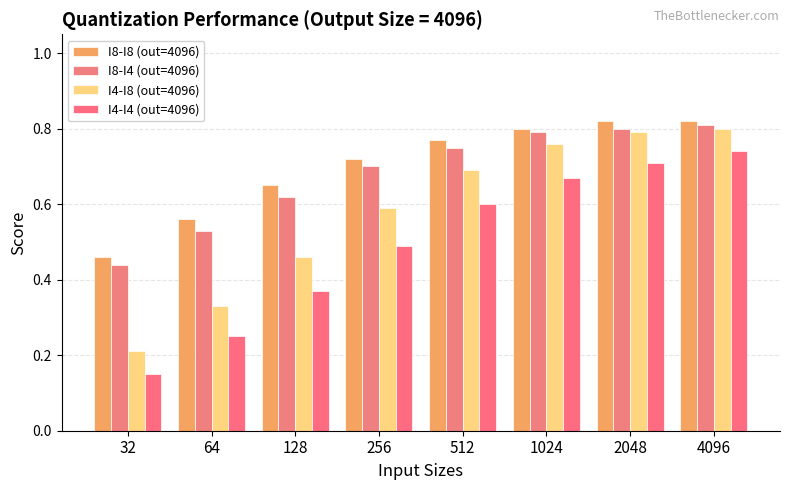

Does the chart contain any negative values?

No